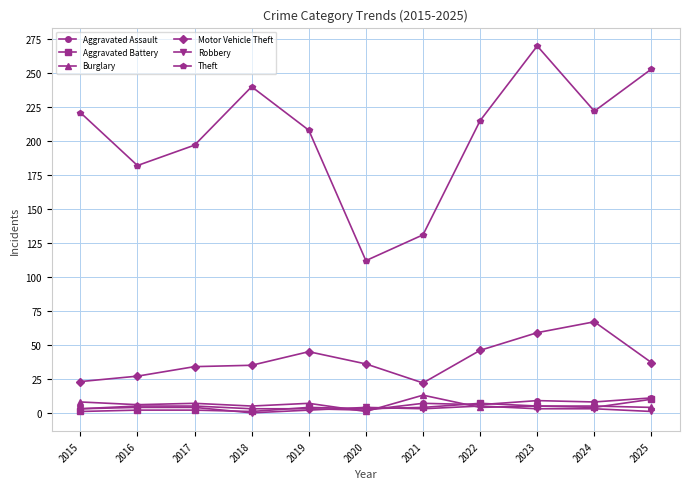

What is the maximum value shown in the chart?

270